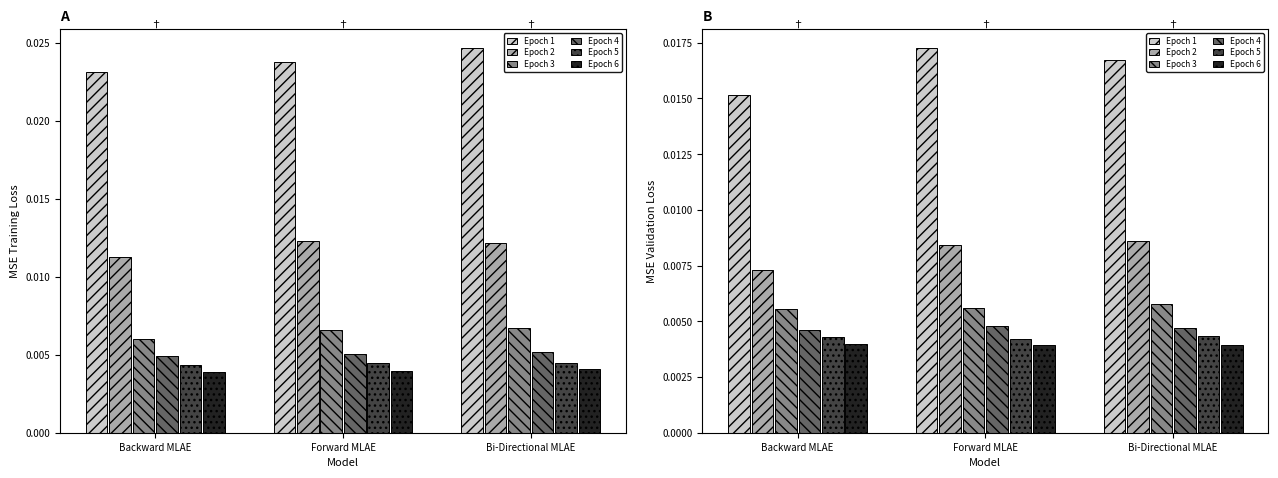

Are the bars horizontal?

No